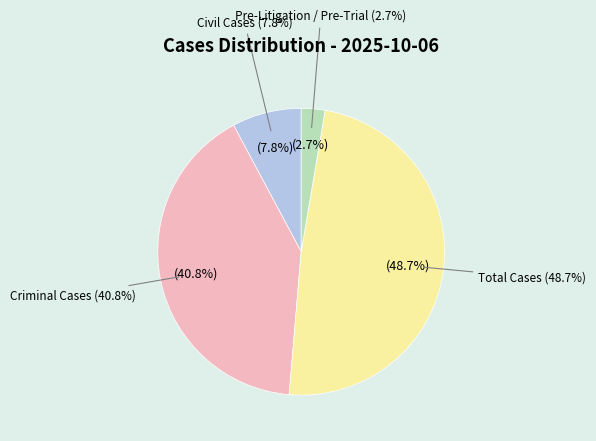

Which slice is the largest?

Total Cases